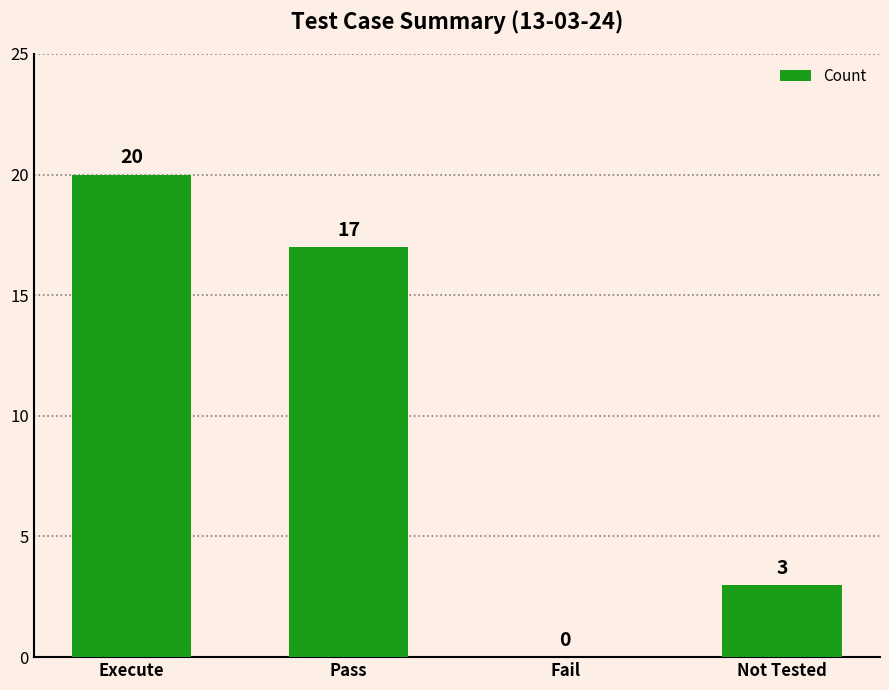

How many values are between 3 and 20?

3